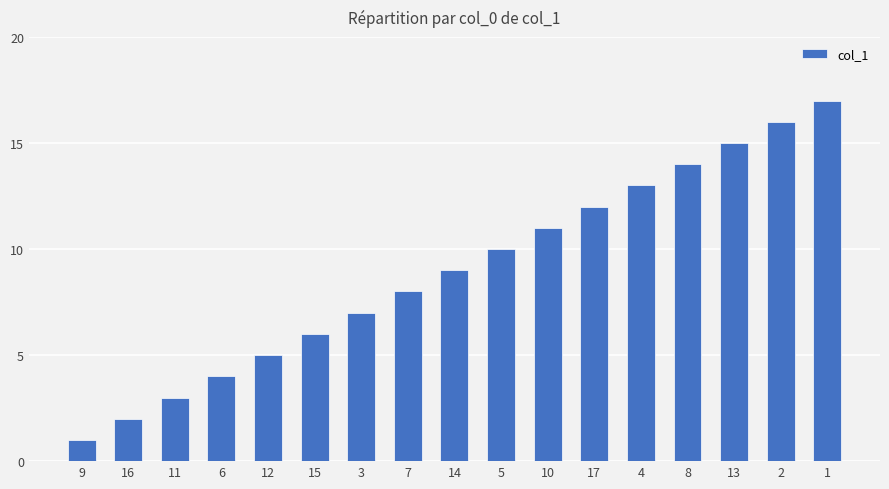

What is the label of the 4th bar from the left?

6